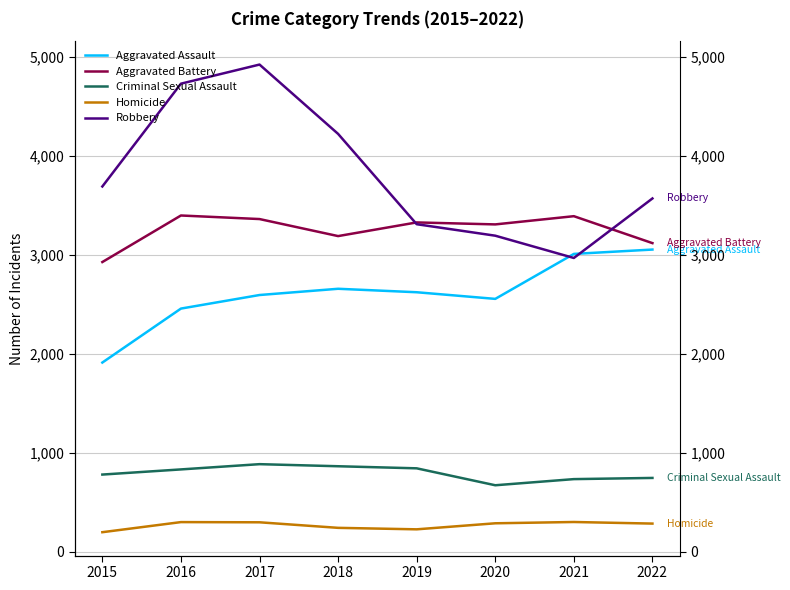

Is the value of Robbery at 2018 greater than the value of Homicide at 2018?

Yes